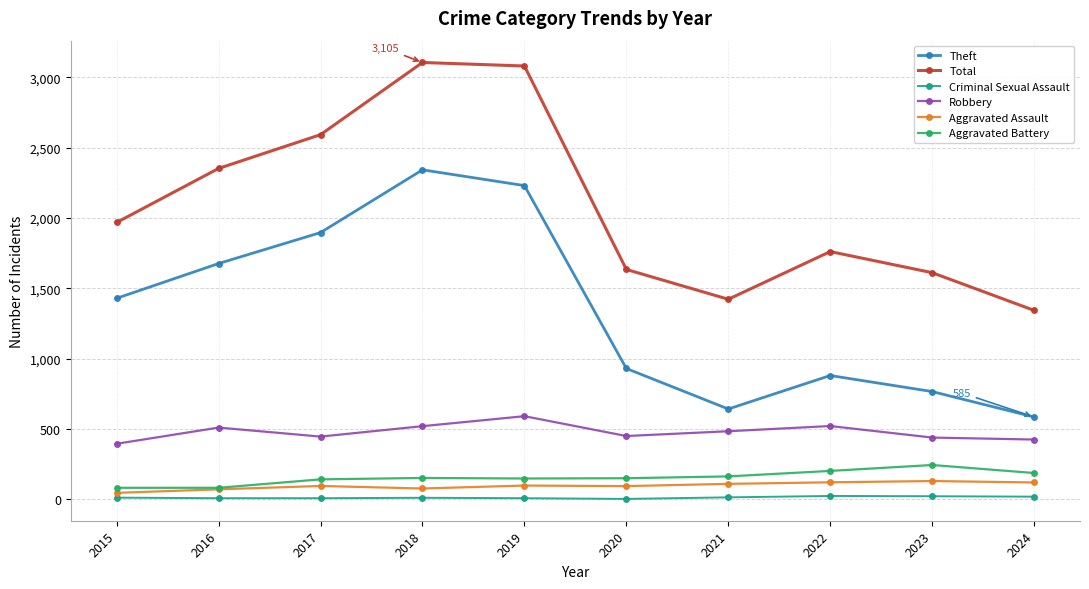

Read the Total value at 2019, to the nearest 100.

3100